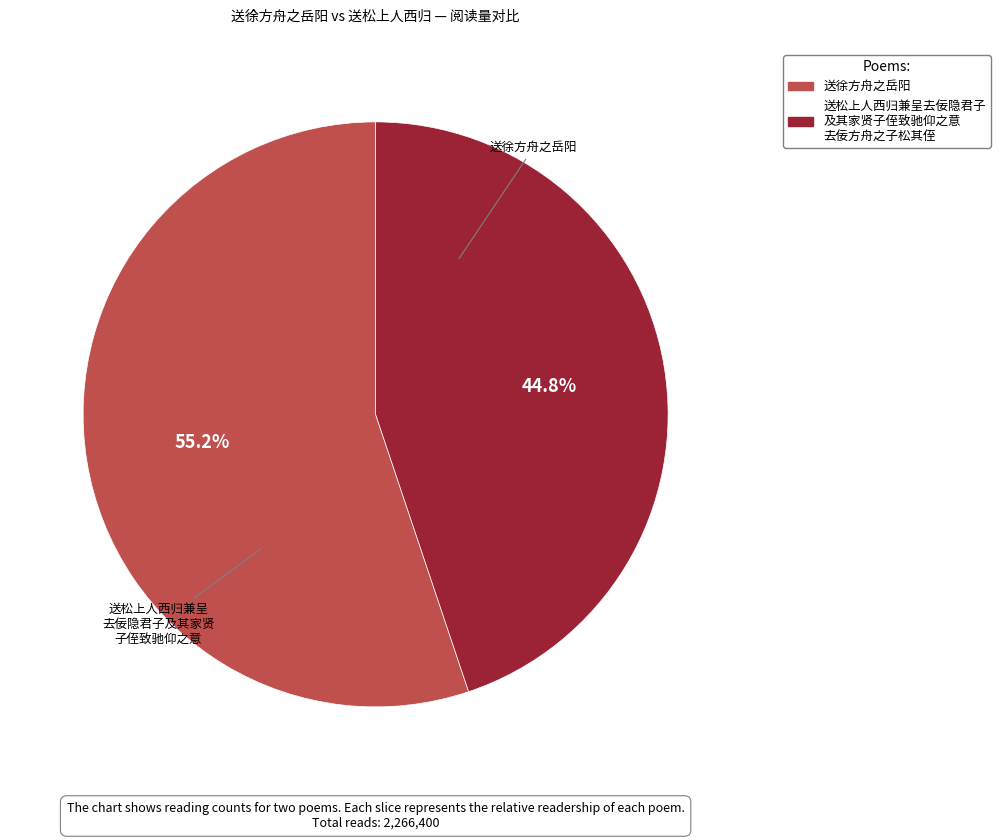

Is there a majority slice in this chart?

Yes